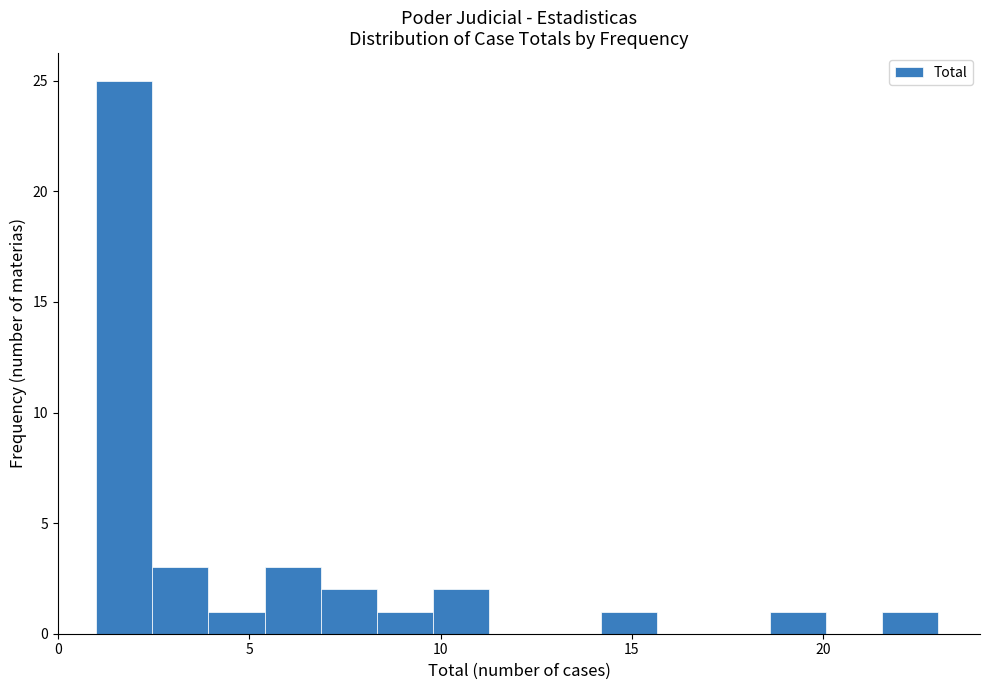

Around what value on the x-axis is the tallest bar? Give the approximate position of its centre, as read against the axis.

1.5